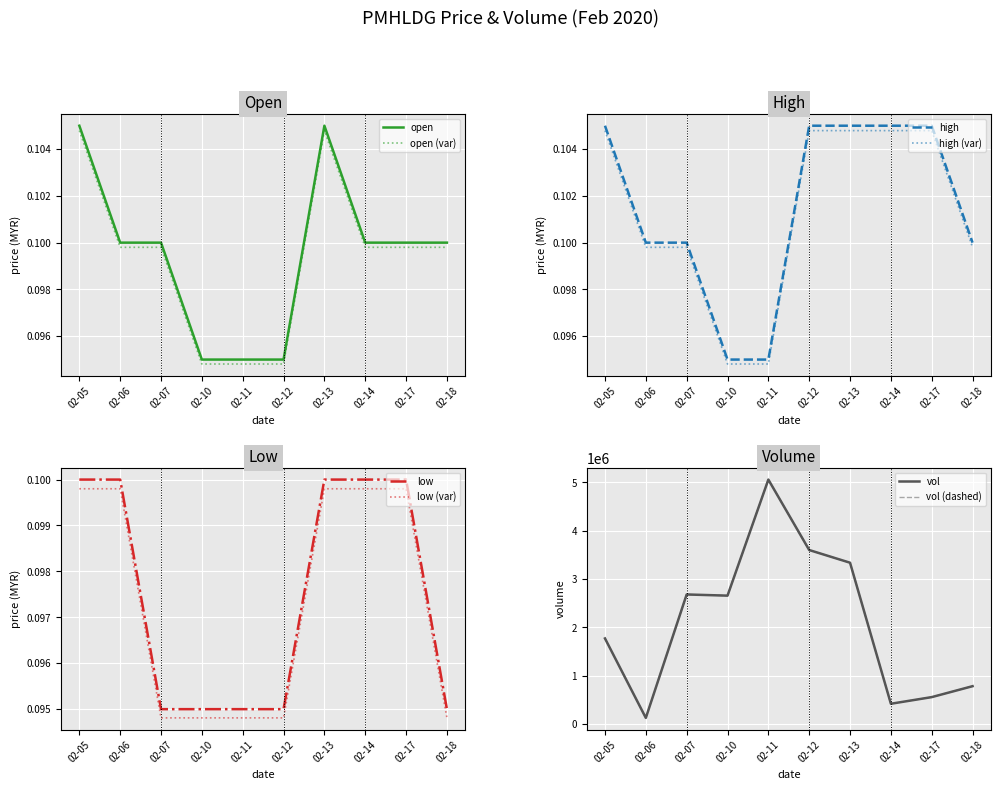

What is the minimum value shown in the chart?

0.1